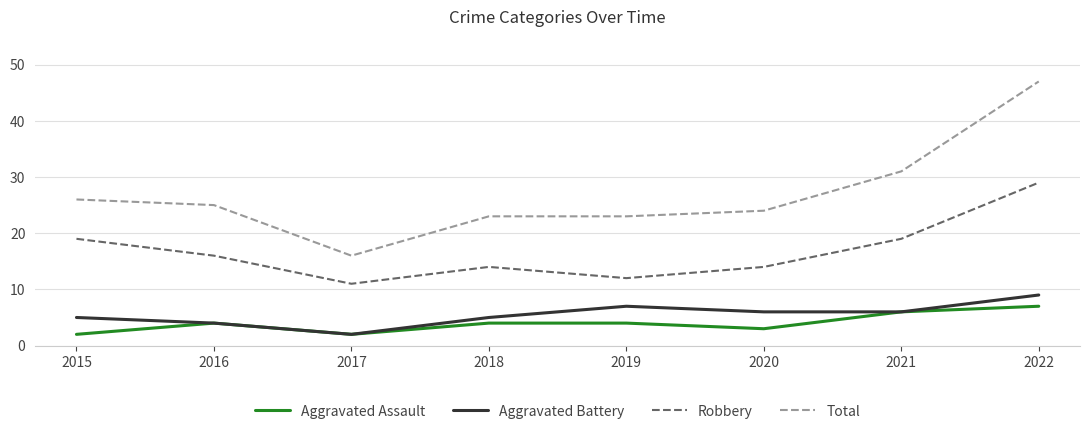

Does the chart have visible grid lines?

Yes